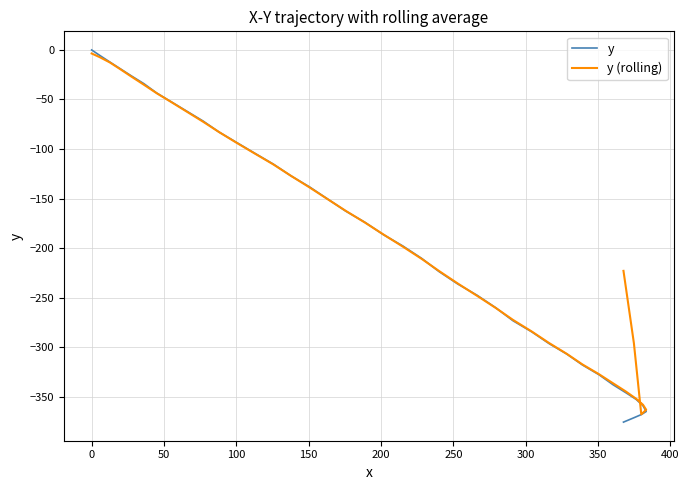

Does the chart display data point markers on the line(s)?

No